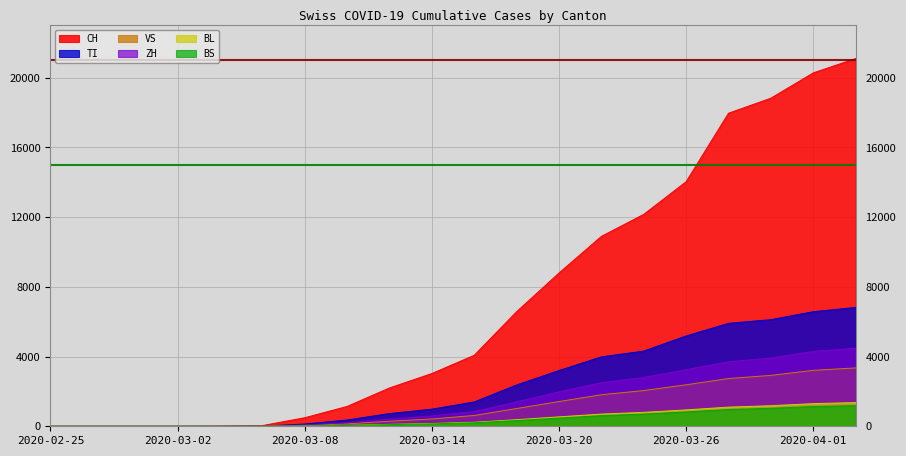

What is the maximum value shown in the chart?

21100